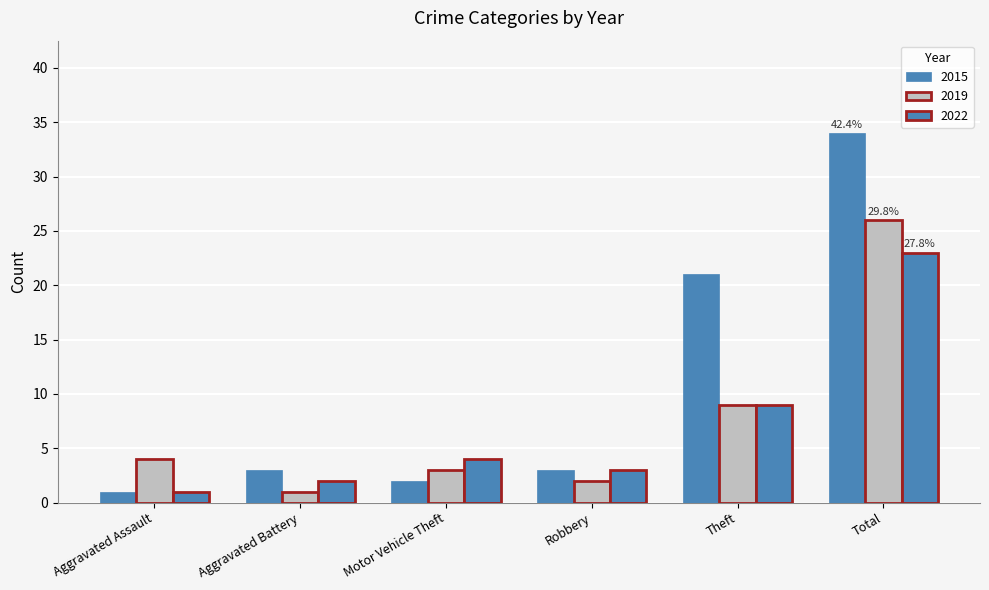

How many series are shown in this chart?

3